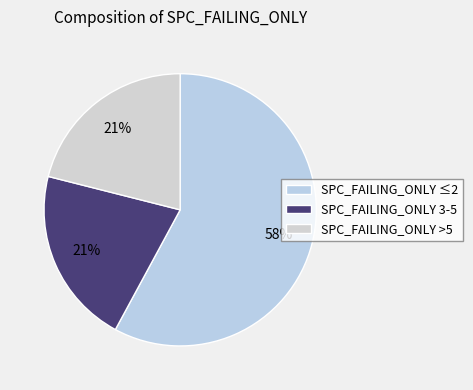

Count the number of slices in the pie.

3